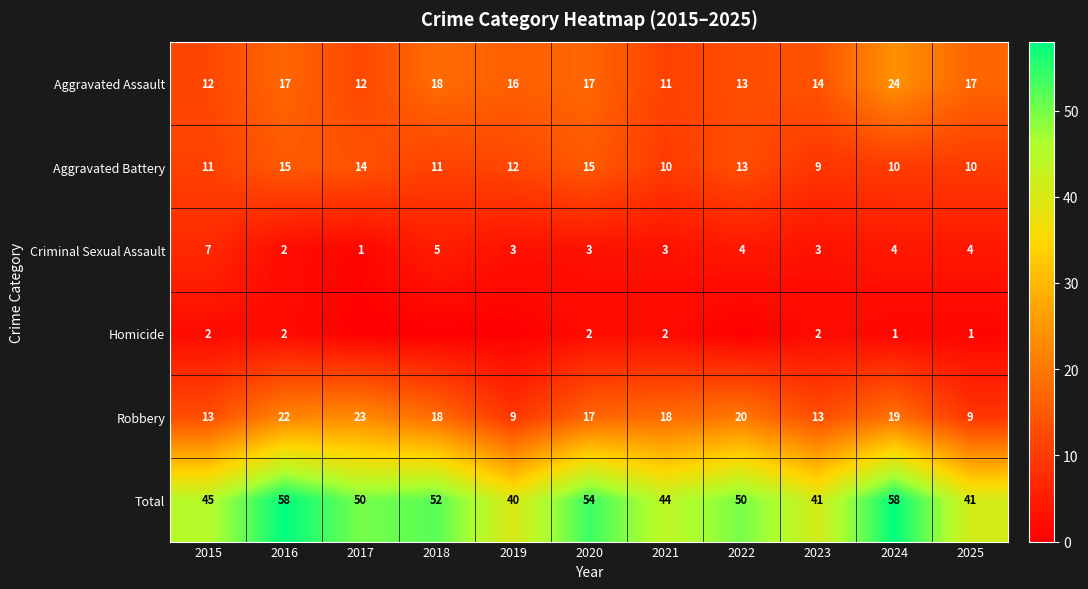

What value does the Criminal Sexual Assault series have at 2021?

3